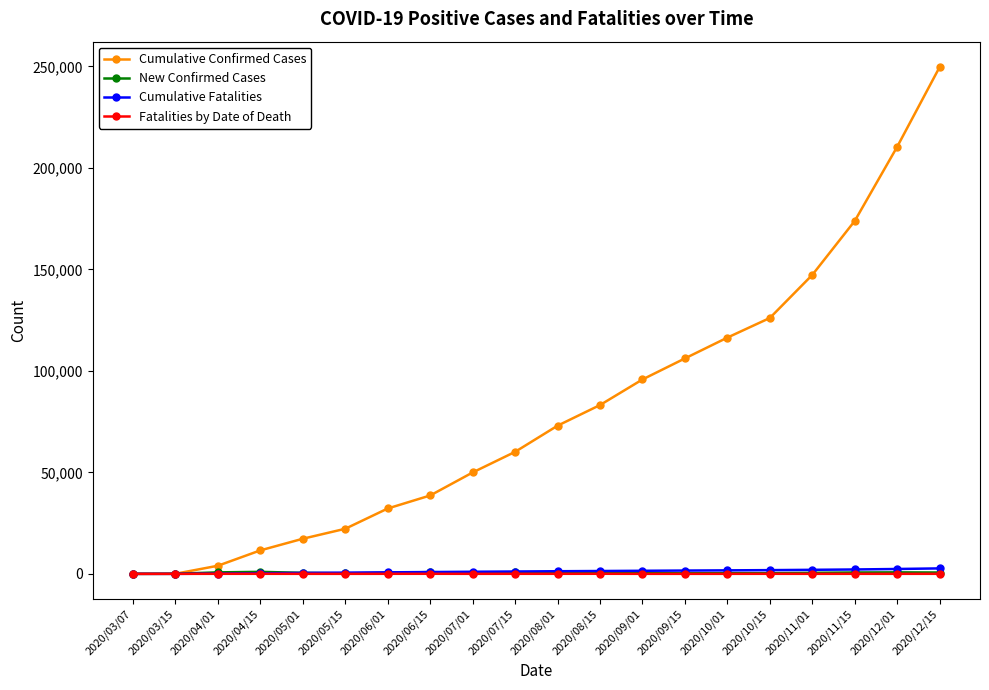

What is the sum of all Cumulative Fatalities values?

23916